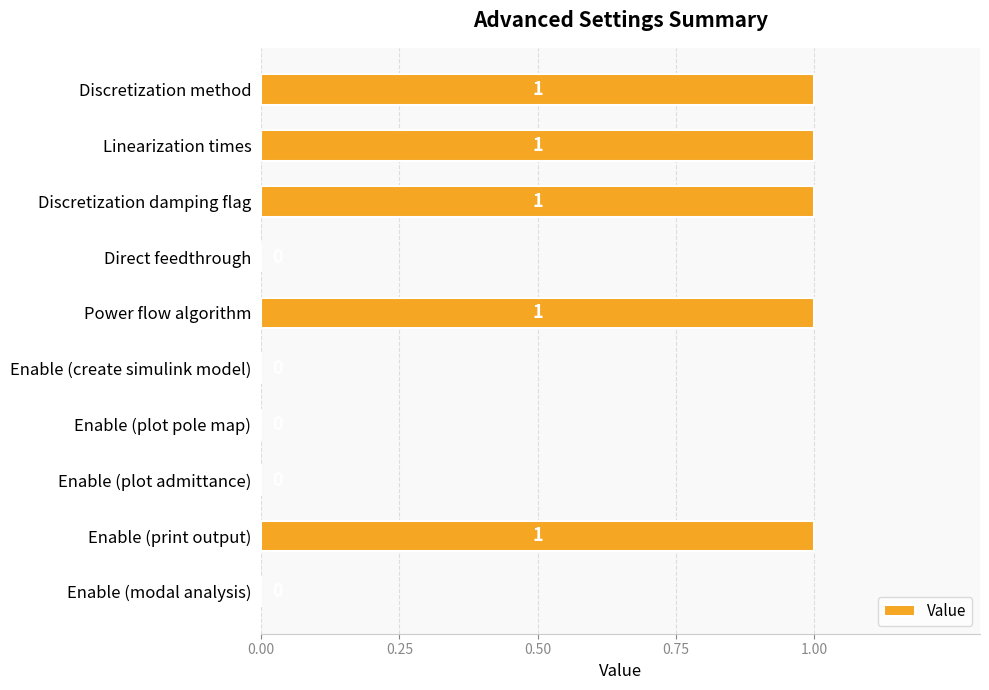

How many values are between 0 and 1?

10